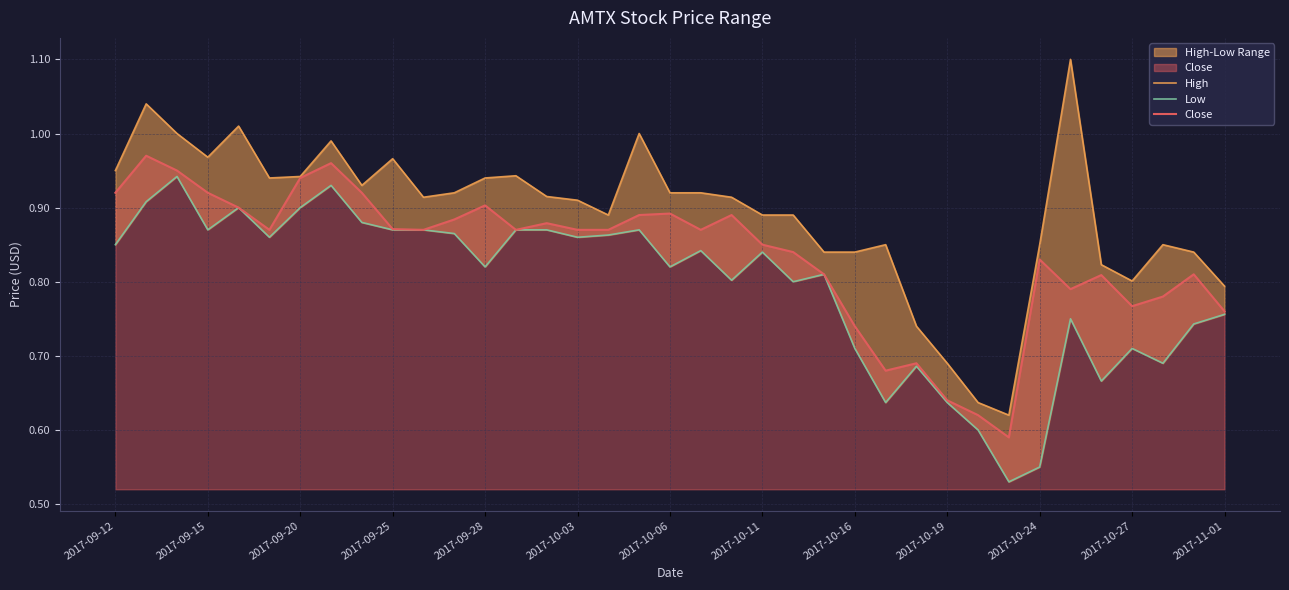

How many interior local valleys does the Low series have?

11